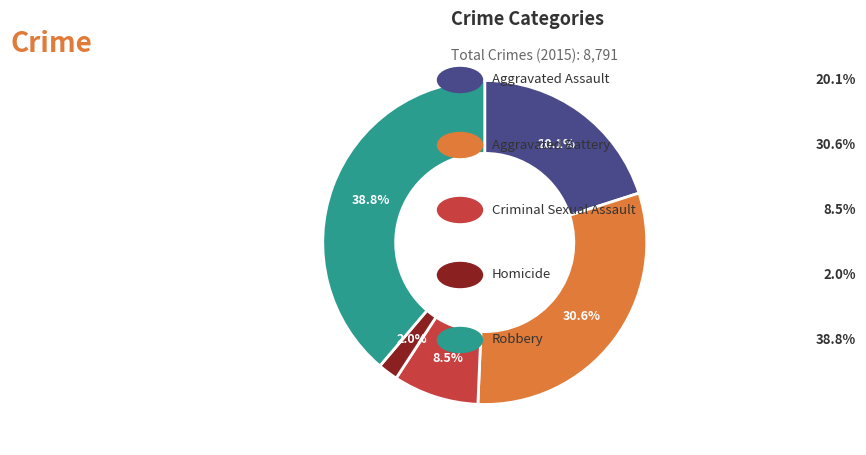

Is there any slice that represents more than half of the pie?

No